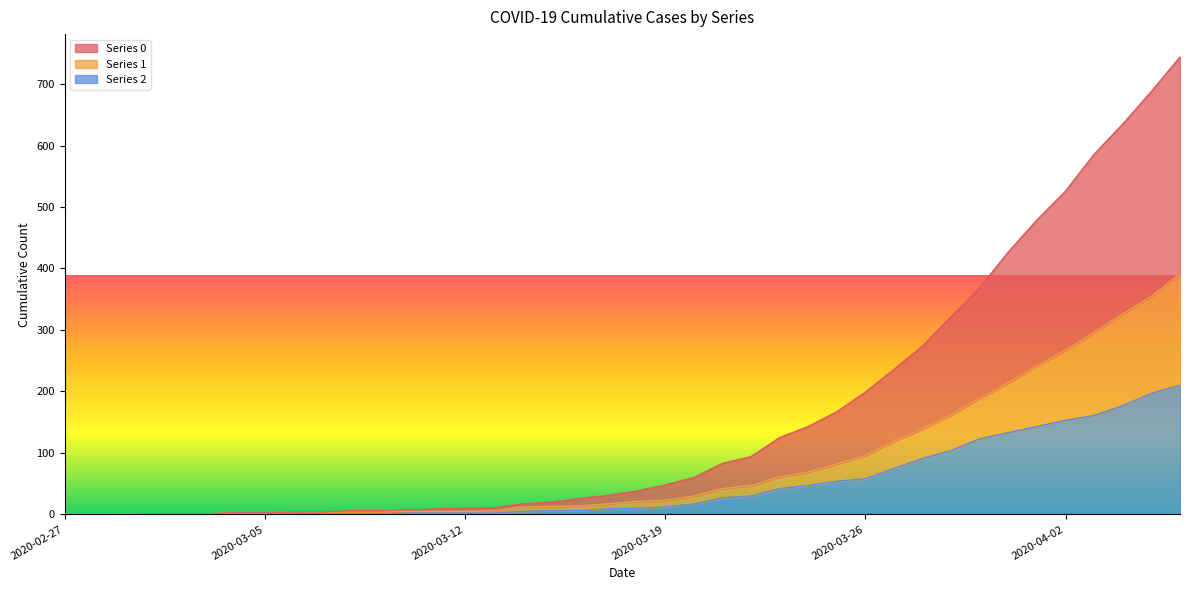

Reading left to right, what are all the values shown in this chart?

0: 0	0	0	1	1	1	3	3	4	4	6	6	7	9	10	11	17	20	26	31	38	48	60	83	94	125	143	167	199	236	274	322	369	427	479	526	586	635	688	744
1: 0	0	0	1	1	1	3	3	4	4	4	4	5	5	5	6	12	13	14	17	21	23	30	42	47	61	69	82	96	119	139	162	189	214	242	267	296	326	355	391
2: 0	0	0	1	1	1	1	1	2	1	1	1	2	2	2	2	5	6	6	9	10	12	17	27	30	42	47	54	58	75	91	104	123	133	143	153	161	177	197	210